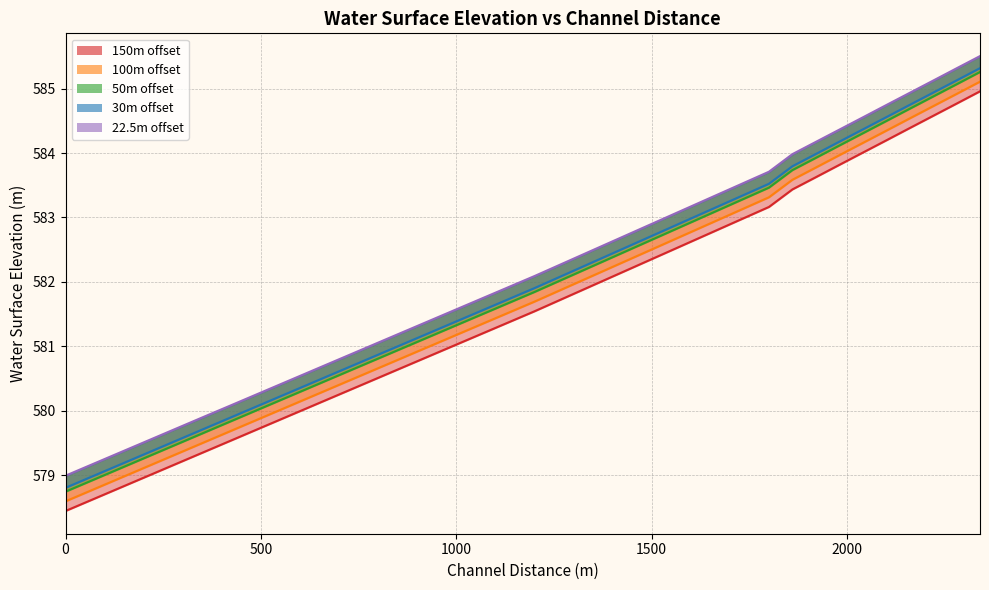

True or false: 30 has more than 0 points higher than both neighbors.

False